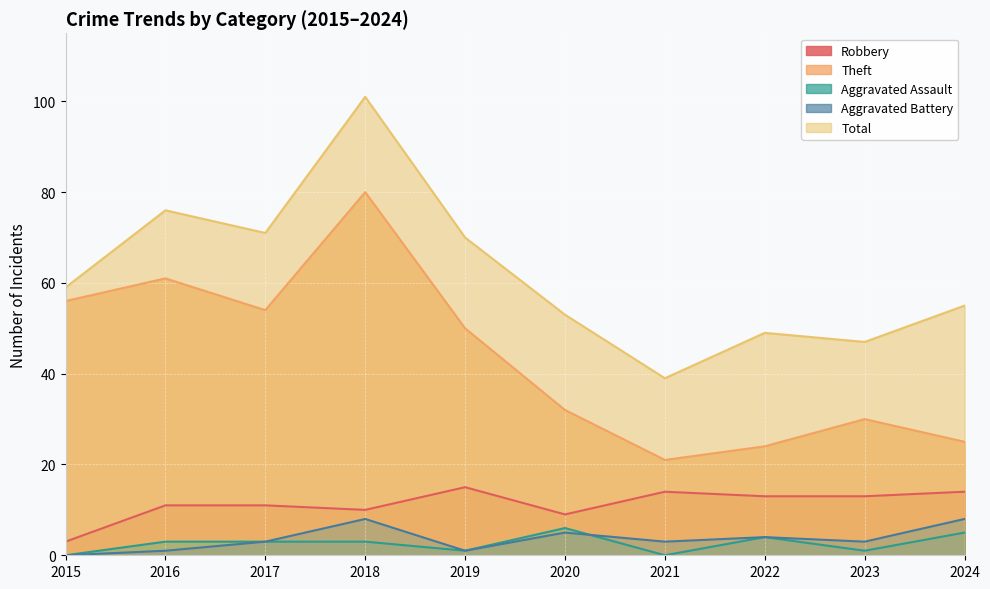

How many data points in Aggravated Battery are less than 3?

3